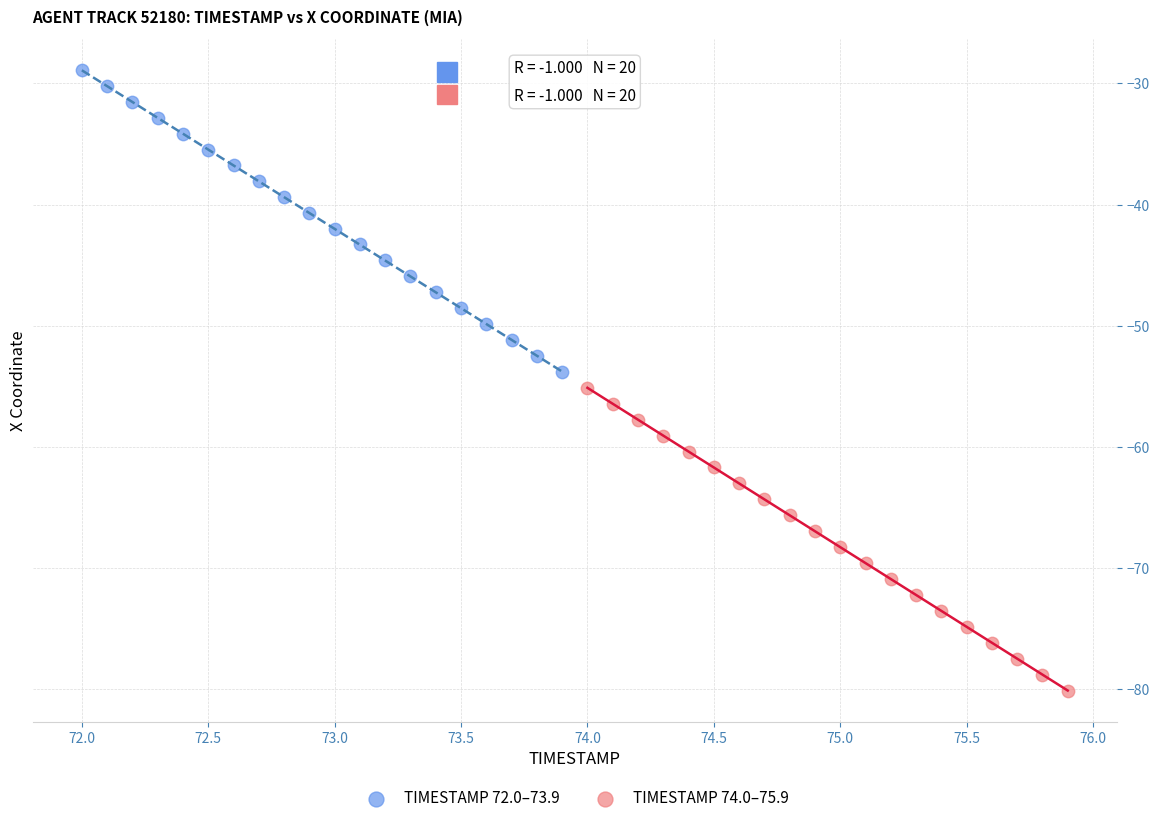

Which series reaches the maximum Y coordinate?

TIMESTAMP 72.0–73.9